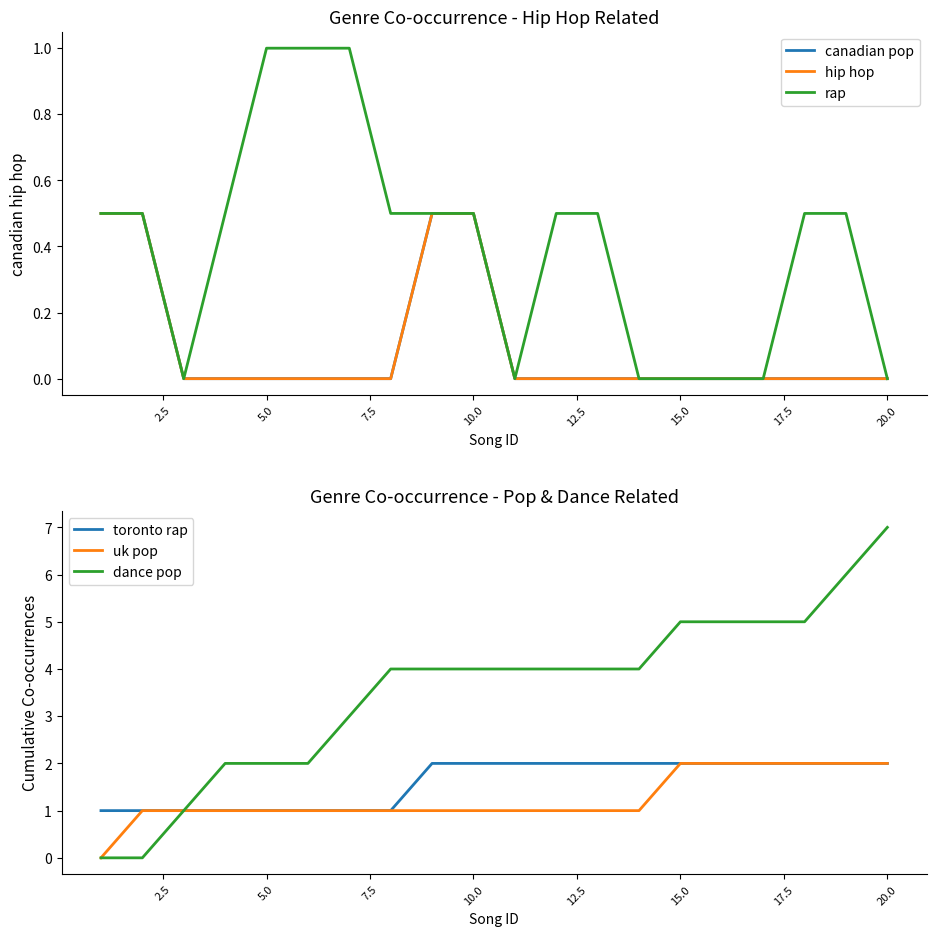

Reading left to right, list all the values displayed in this chart.

canadian pop: 0.5	0.5	0.0	0.0	0.0	0.0	0.0	0.0	0.5	0.5	0.0	0.0	0.0	0.0	0.0	0.0	0.0	0.0	0.0	0.0
hip hop: 0.5	0.5	0.0	0.0	0.0	0.0	0.0	0.0	0.5	0.5	0.0	0.0	0.0	0.0	0.0	0.0	0.0	0.0	0.0	0.0
rap: 0.5	0.5	0.0	0.5	1.0	1.0	1.0	0.5	0.5	0.5	0.0	0.5	0.5	0.0	0.0	0.0	0.0	0.5	0.5	0.0
toronto rap: 1.0	1.0	1.0	1.0	1.0	1.0	1.0	1.0	2.0	2.0	2.0	2.0	2.0	2.0	2.0	2.0	2.0	2.0	2.0	2.0
uk pop: 0.0	1.0	1.0	1.0	1.0	1.0	1.0	1.0	1.0	1.0	1.0	1.0	1.0	1.0	2.0	2.0	2.0	2.0	2.0	2.0
dance pop: 0.0	0.0	1.0	2.0	2.0	2.0	3.0	4.0	4.0	4.0	4.0	4.0	4.0	4.0	5.0	5.0	5.0	5.0	6.0	7.0